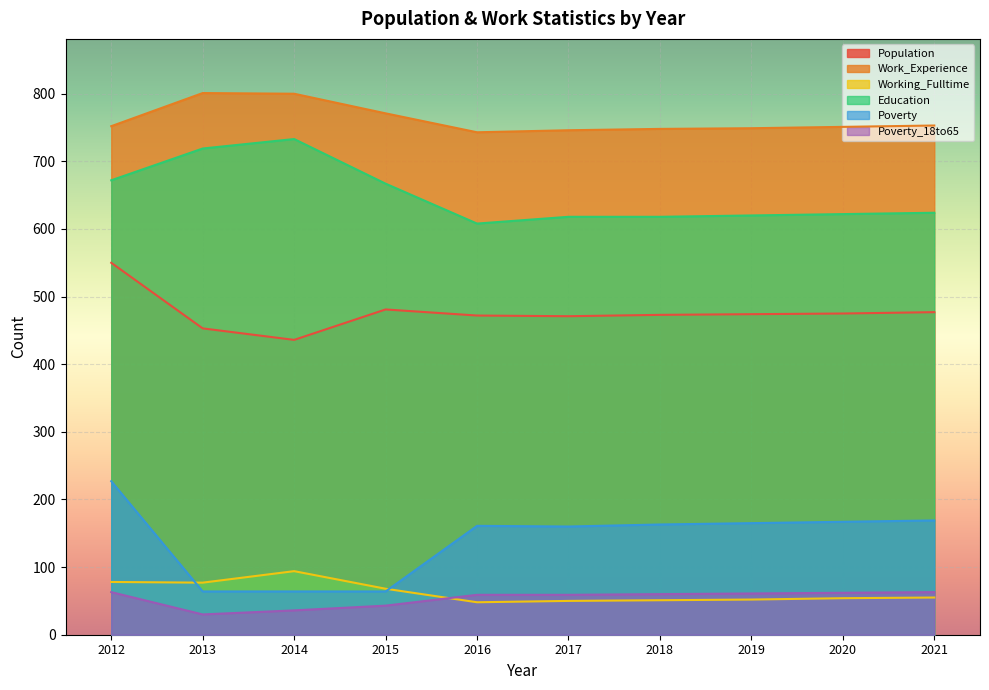

How many interior local valleys does the Poverty_18to65 series have?

1